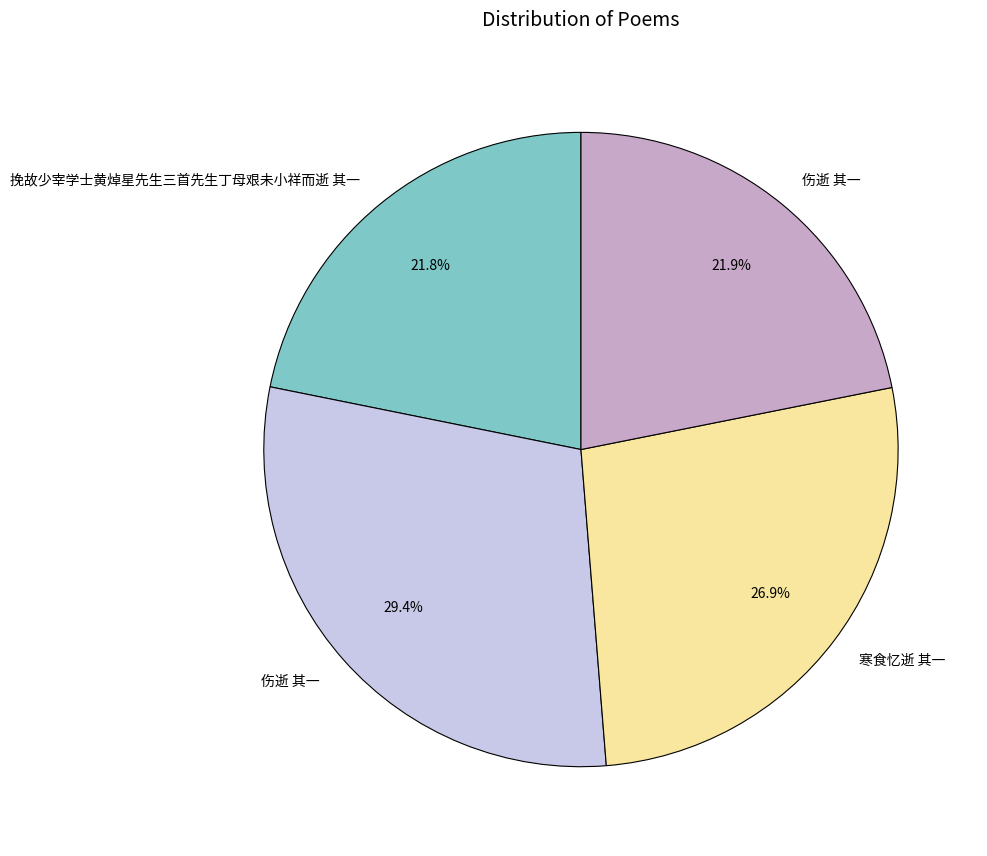

To the nearest percent, what is the average slice percentage?

25%